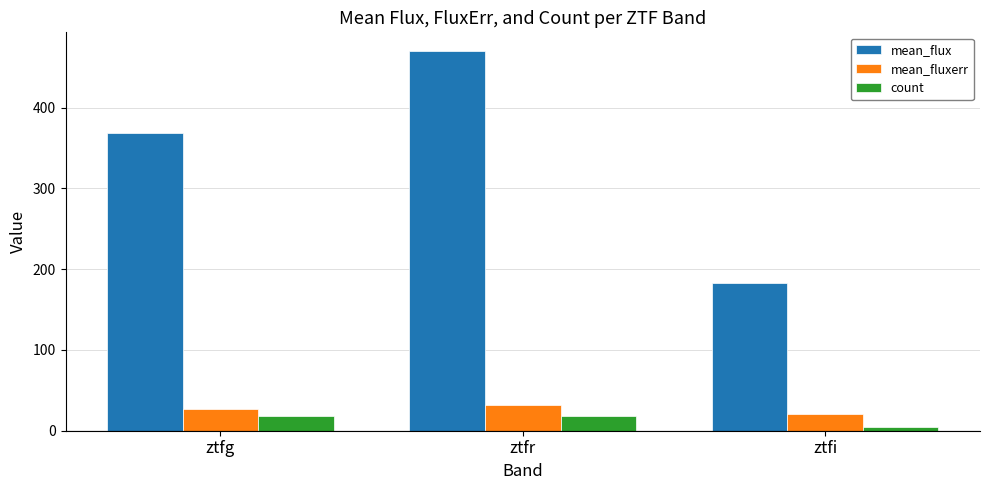

The value of mean_flux at ztfi is 182.5. True or false?

True